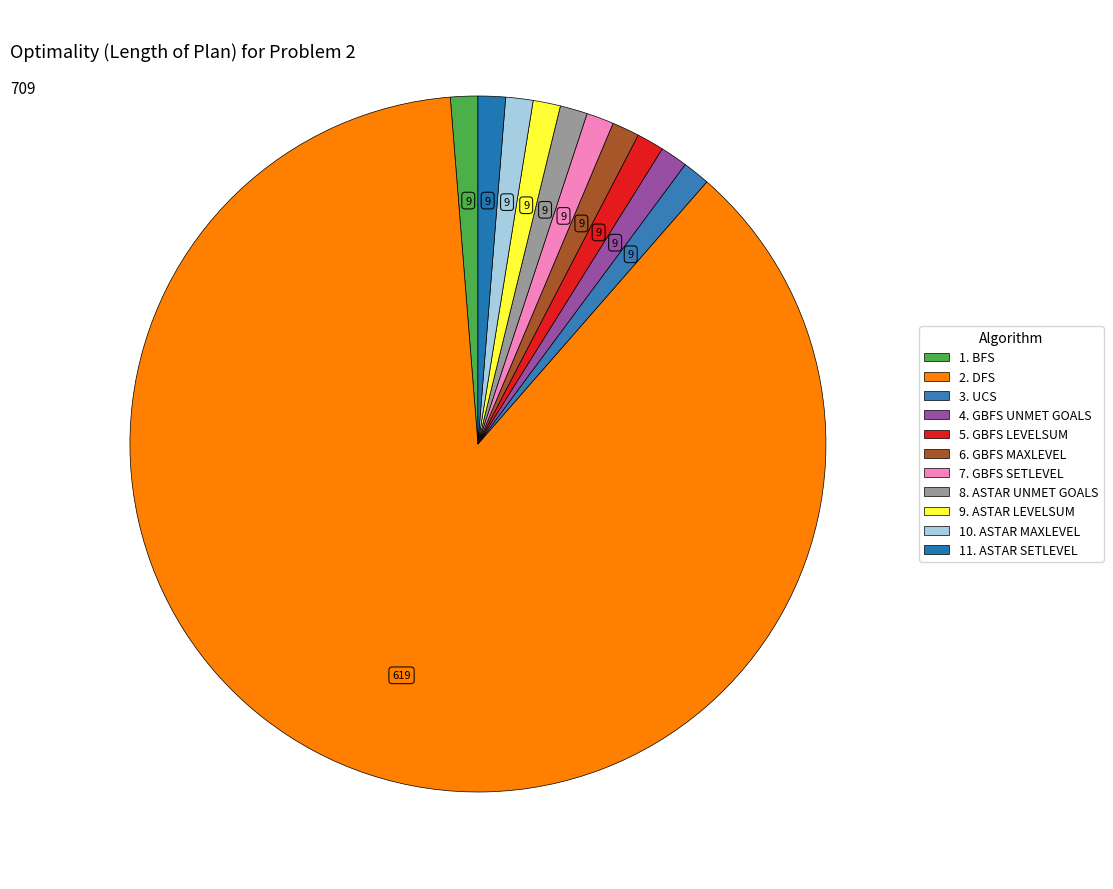

Rank the categories by value from highest to lowest.

2. DFS, 1. BFS, 3. UCS, 4. GBFS UNMET GOALS, 5. GBFS LEVELSUM, 6. GBFS MAXLEVEL, 7. GBFS SETLEVEL, 8. ASTAR UNMET GOALS, 9. ASTAR LEVELSUM, 10. ASTAR MAXLEVEL, 11. ASTAR SETLEVEL